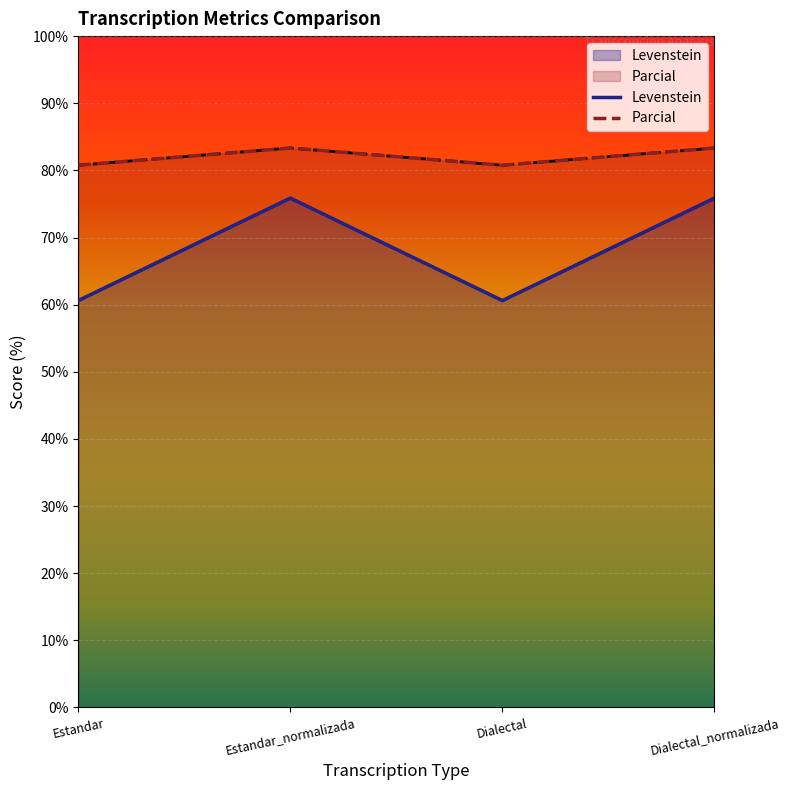

Which has a higher value, Dialectal or Estandar_normalizada?

Estandar_normalizada